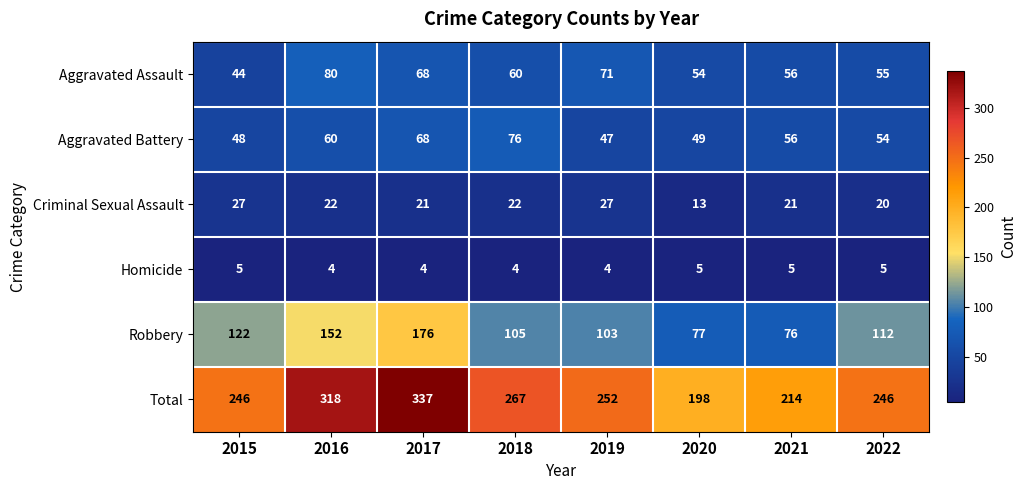

What is the highest value of the Homicide series?

5